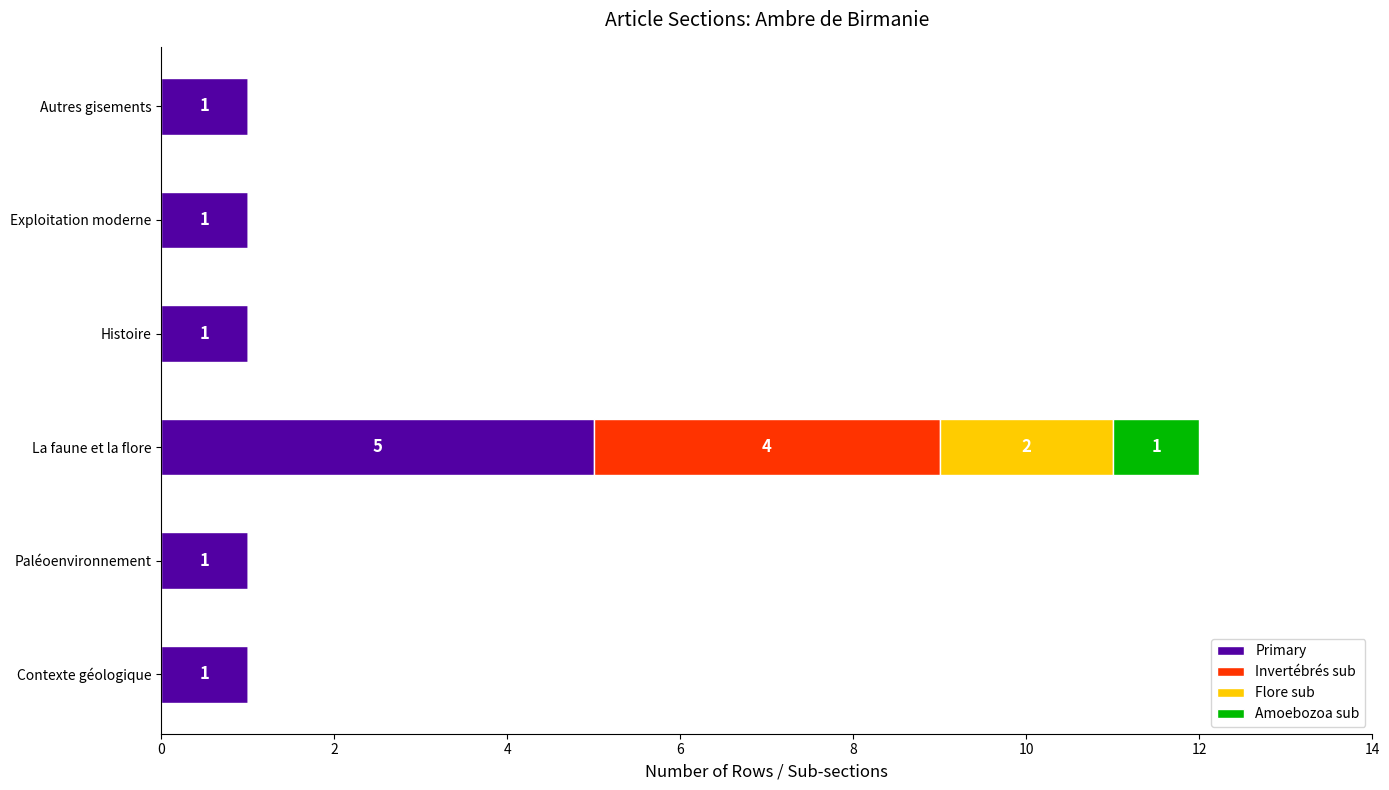

Is it true that Primary equals 1 at Exploitation moderne?

True